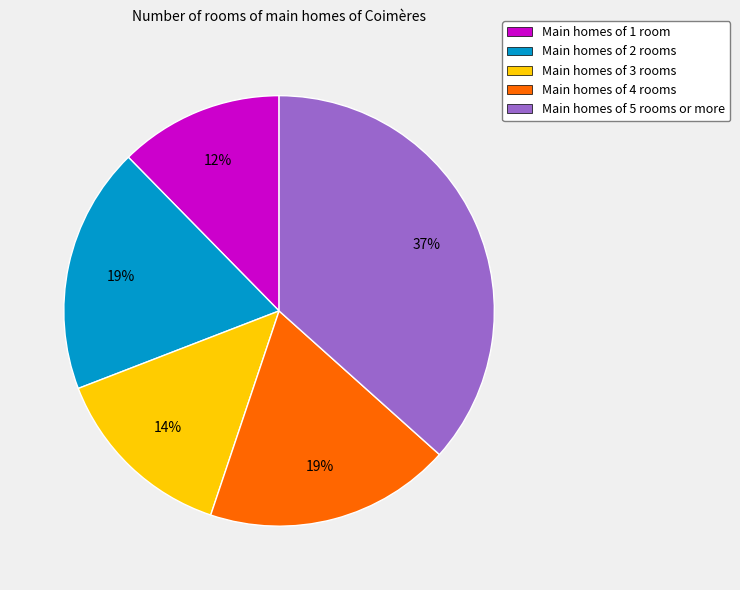

Which slice is the largest?

Main homes of 5 rooms or more